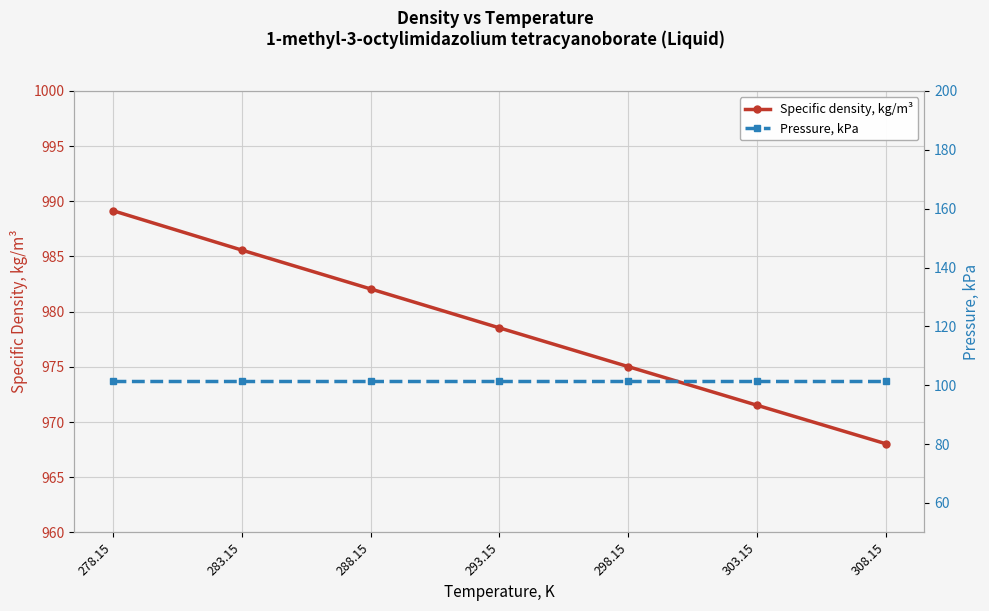

What is the value of the Pressure, kPa point at the 1st from the left?

101.3